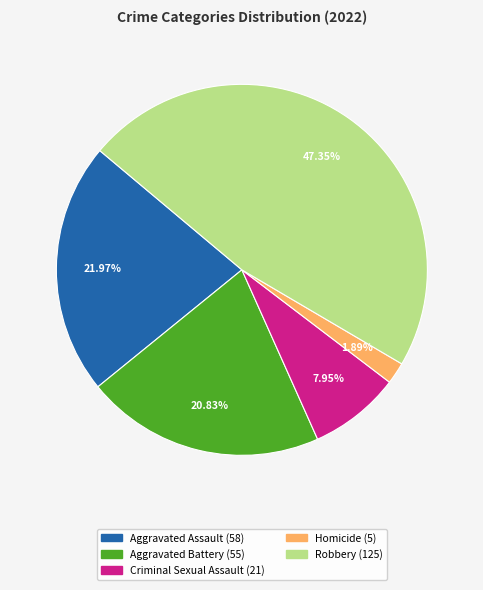

To the nearest percent, what is the difference between the largest and smallest slice percentages?

45%